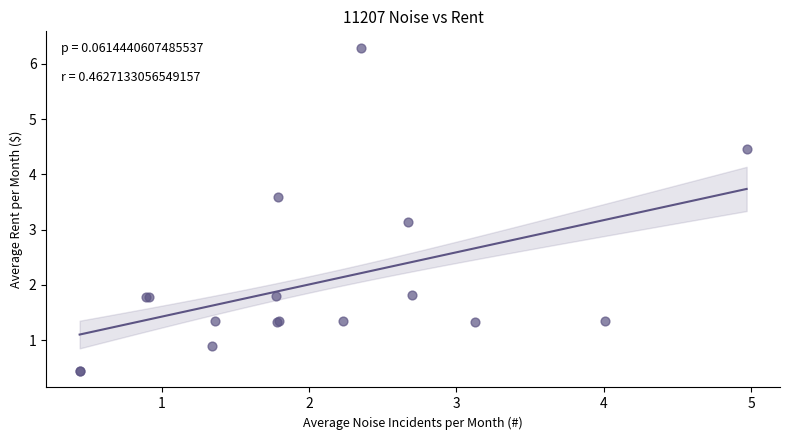

What Y value in the scatter plot is closest to 3?

3.1